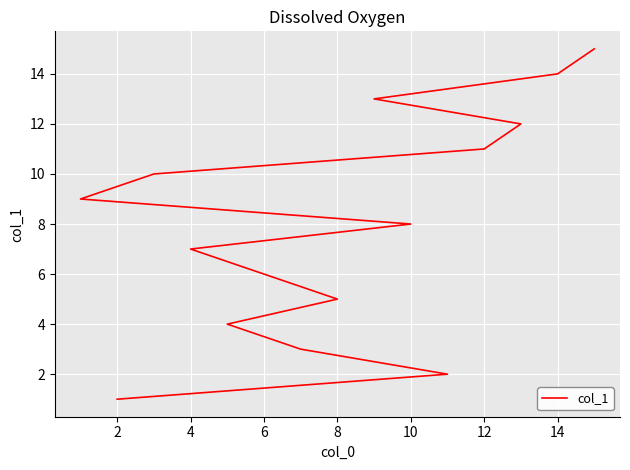

What is the minimum value shown in the chart?

1